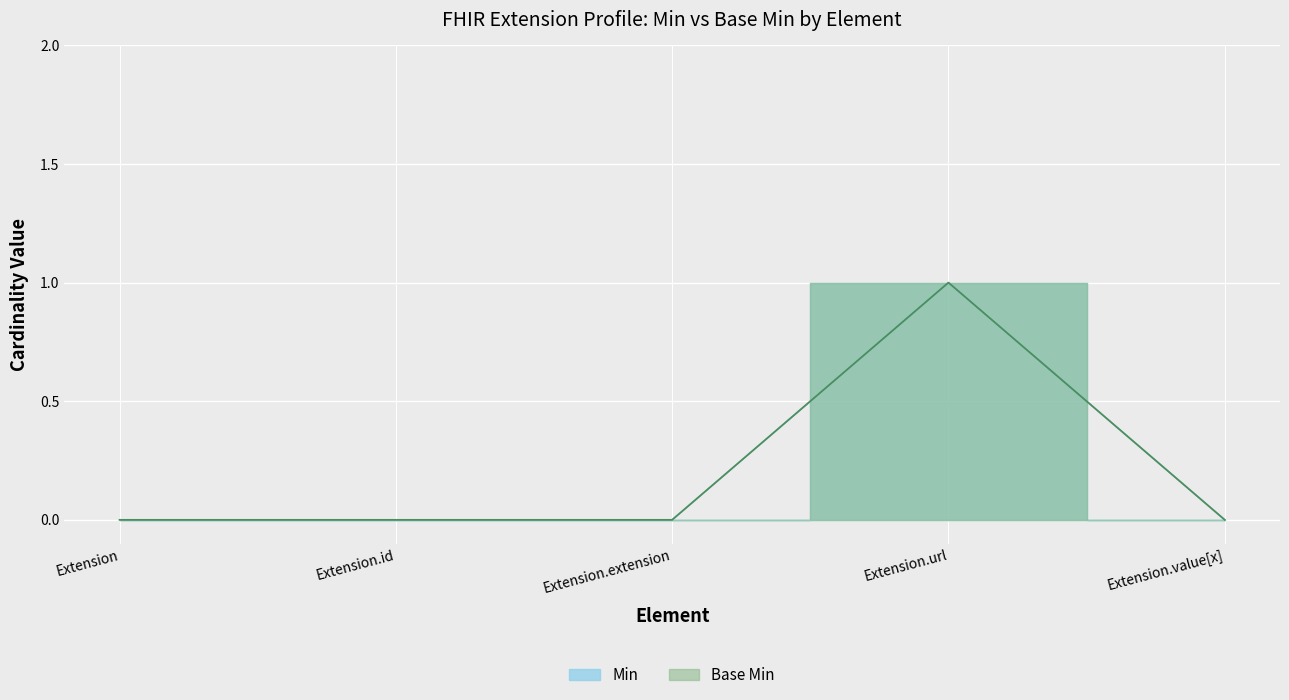

What are all the series names shown in the legend?

Min, Base Min